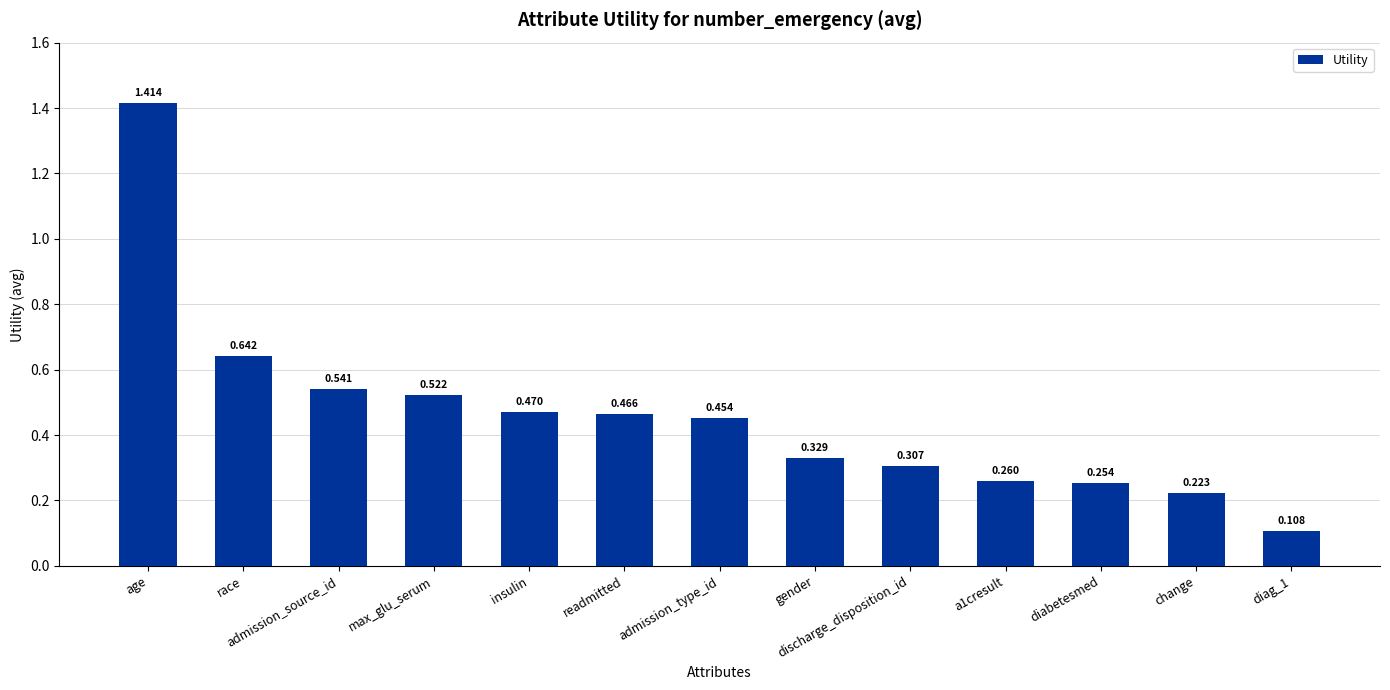

What position from the left is insulin?

5